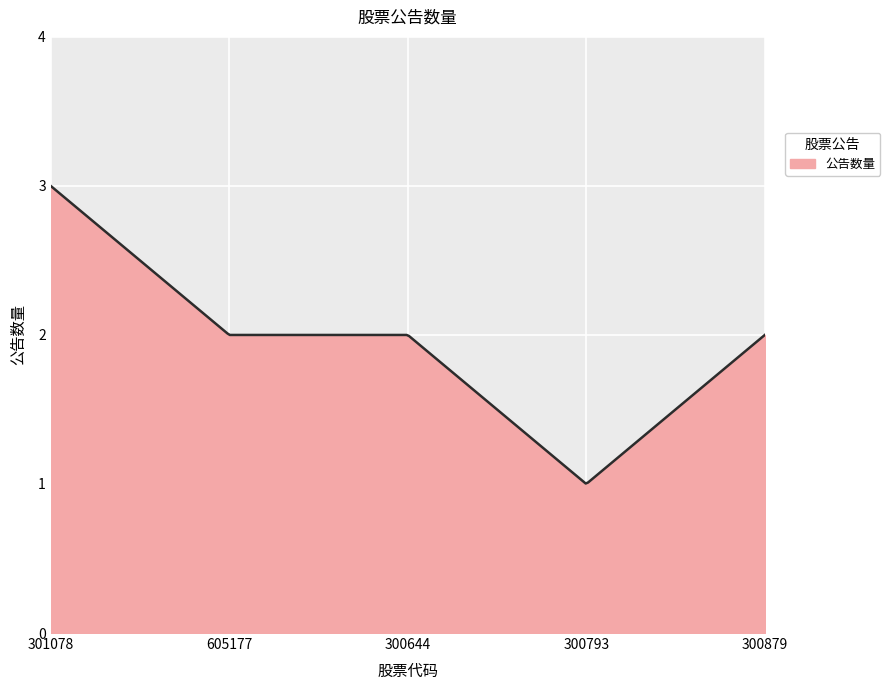

How many interior local valleys (lower than both neighbors) does the data have?

1